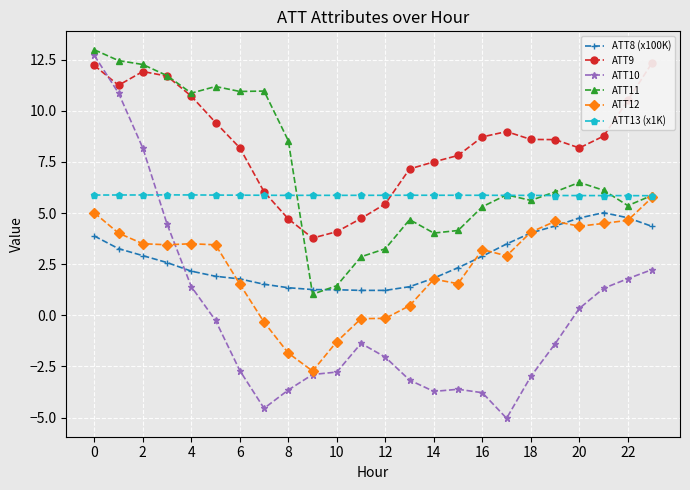

At how many categories does at least one series exceed 4?

24